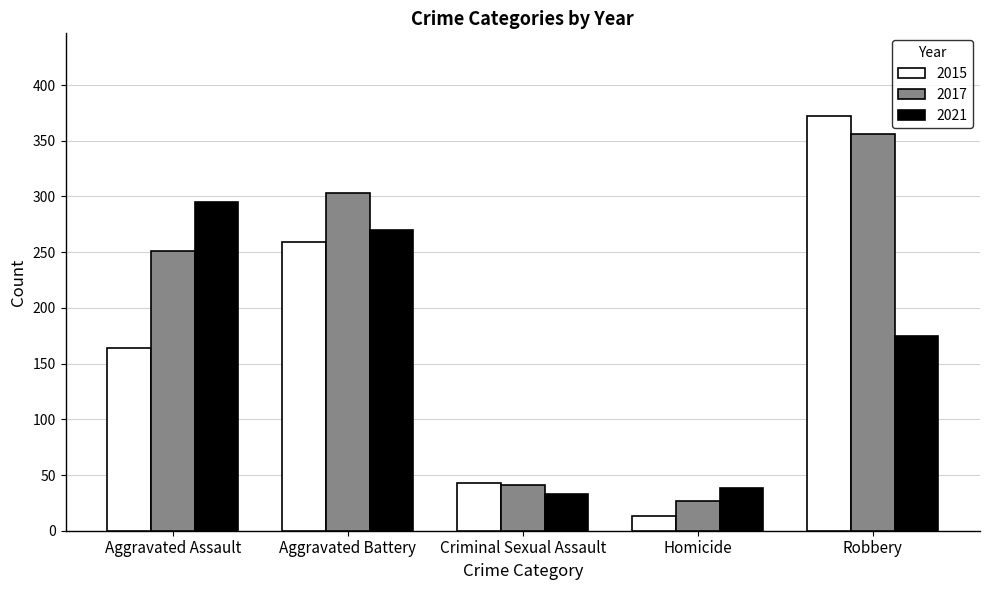

Which series changed the most between Aggravated Battery and Robbery?

2015